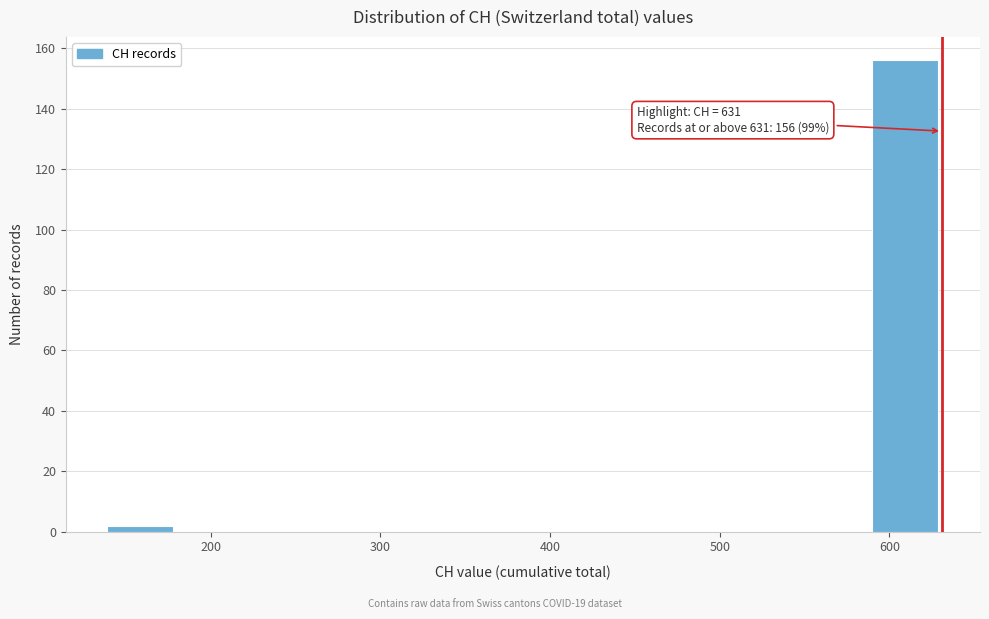

Over which range of the x-axis is the bar tallest?

590 to 631